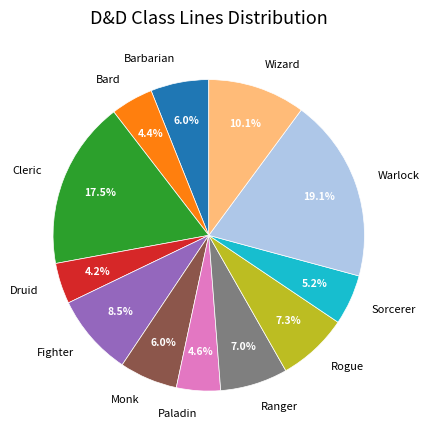

Which slice is the largest?

Warlock